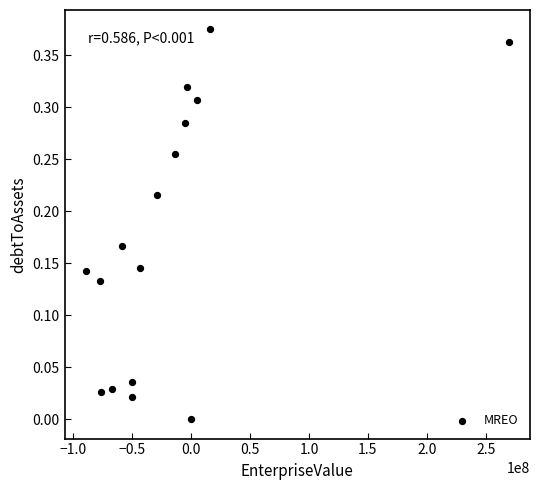

What is the range of X values (max minus min)?

359146860.6